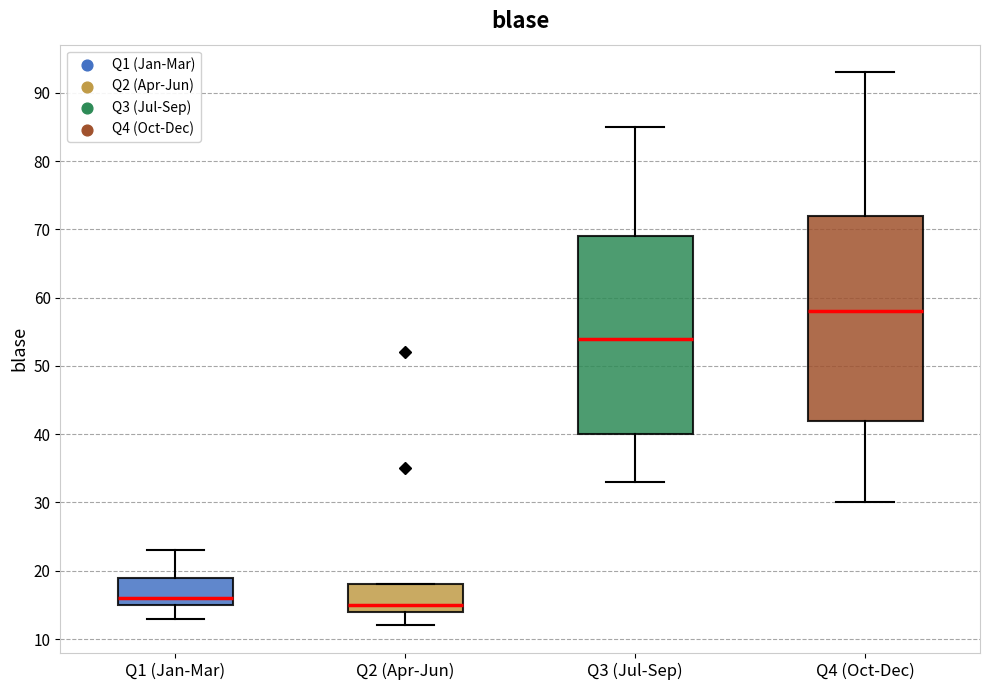

Reading left to right, transcribe this box plot: for each box, give where its median line is, the range the box spans, and where its two whiskers end, as read against the y-axis. The values are not printed on the chart, so give them approximately, as read against the axis.

Q1 (Jan-Mar): median 16, box 15 to 19, whiskers 13 to 23
Q2 (Apr-Jun): median 15, box 14 to 18, whiskers 12 to 18
Q3 (Jul-Sep): median 54, box 40 to 69, whiskers 33 to 85
Q4 (Oct-Dec): median 58, box 42 to 72, whiskers 30 to 93